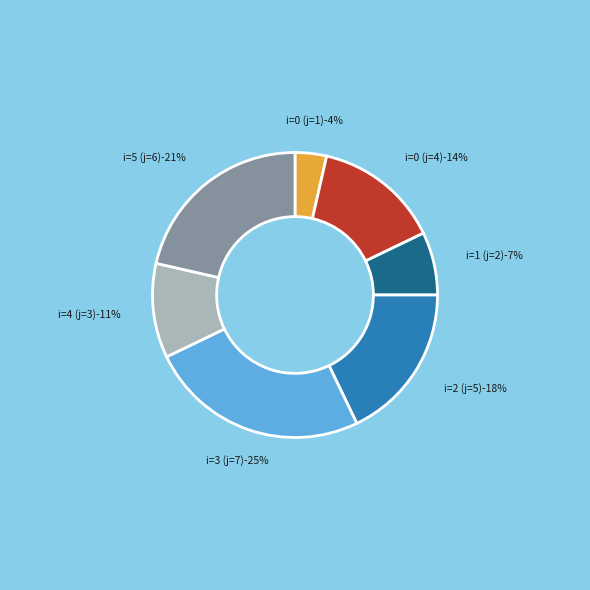

Is it true that 0 is 1% of the pie?

False